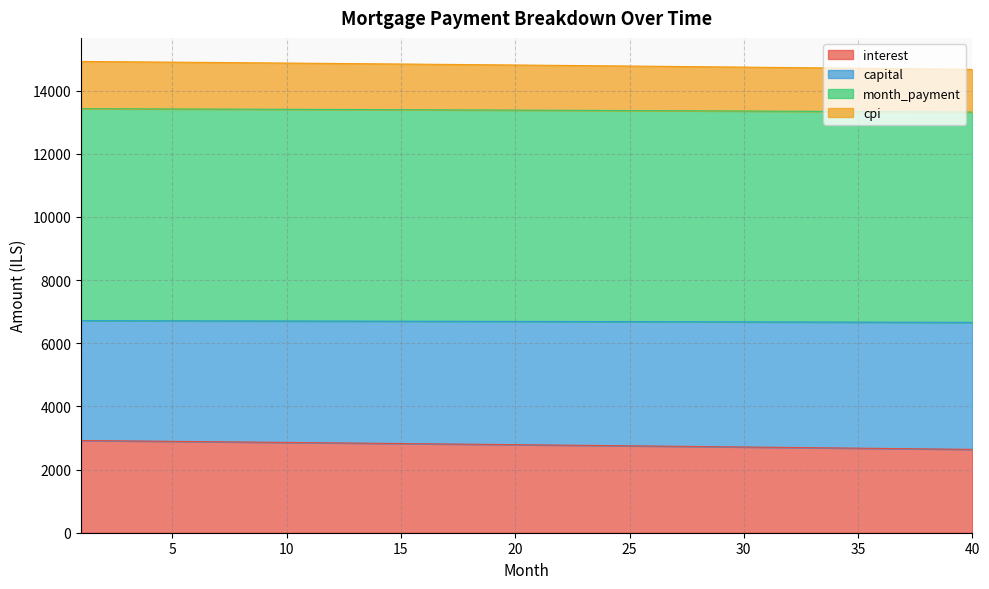

At which label is interest closest to 2780?

21